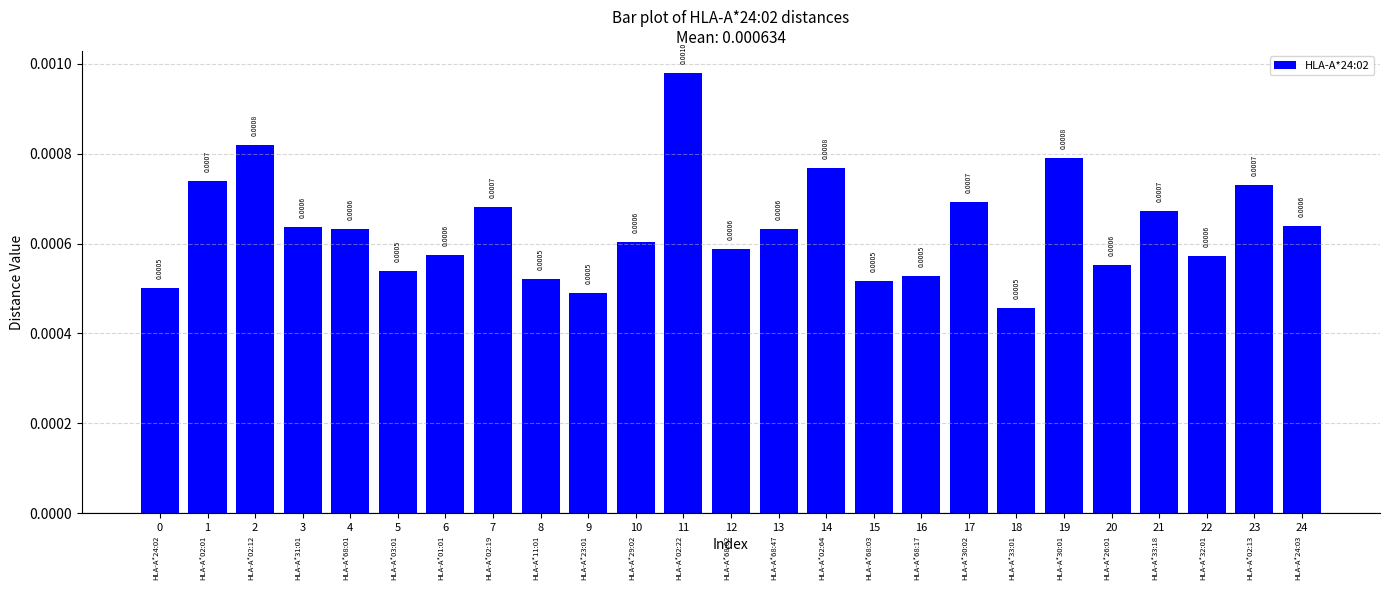

Between 12 and 23, which is larger?

23